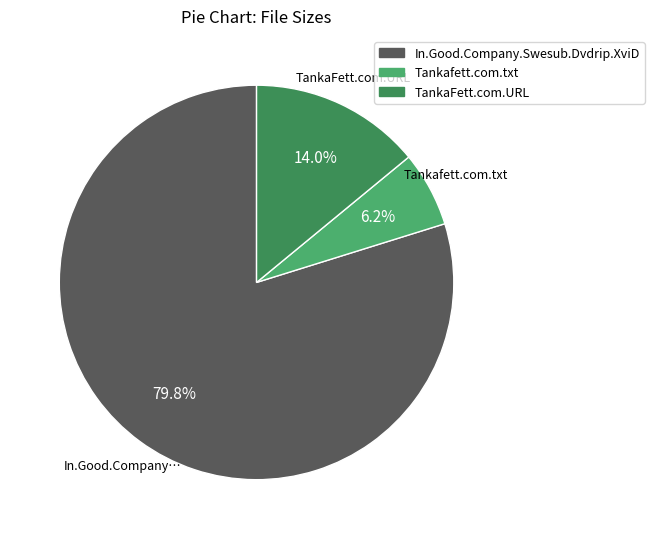

To the nearest percent, what portion does TankaFett.com.URL represent?

14%